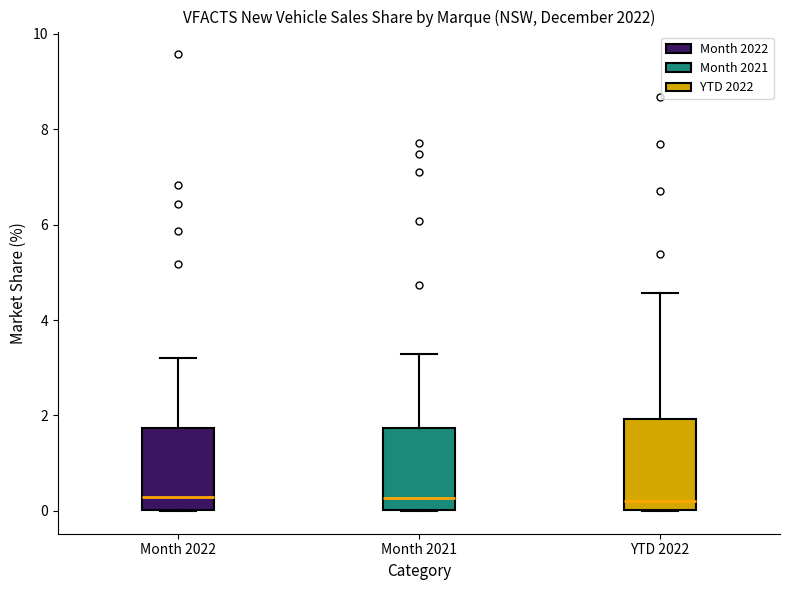

Reading left to right, transcribe this box plot: for each box, give where its median line is, the range the box spans, and where its two whiskers end, as read against the y-axis. The values are not printed on the chart, so give them approximately, as read against the axis.

Month 2022: median 0.2, box 0.0 to 1.8, whiskers 0.0 to 3.2
Month 2021: median 0.2, box 0.0 to 1.8, whiskers 0.0 to 3.2
YTD 2022: median 0.2, box 0.0 to 2.0, whiskers 0.0 to 4.6